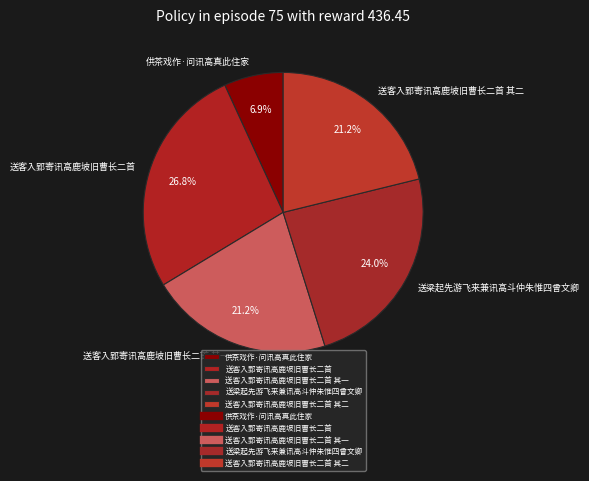

Between 送客入郢寄讯高鹿坡旧曹长二首 其一 and 送梁起先游飞来兼讯高斗仲朱惟四曾文卿, which is larger?

送梁起先游飞来兼讯高斗仲朱惟四曾文卿